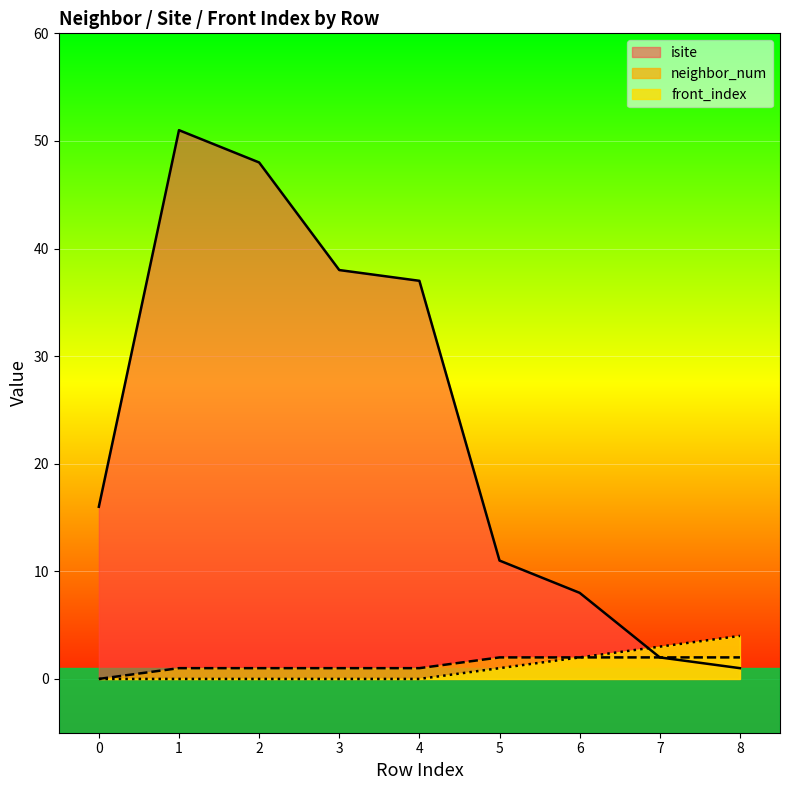

Reading left to right, what are all the values shown in this chart?

isite: 16	51	48	38	37	11	8	2	1
neighbor_num: 0	1	1	1	1	2	2	2	2
front_index: 0	0	0	0	0	1	2	3	4